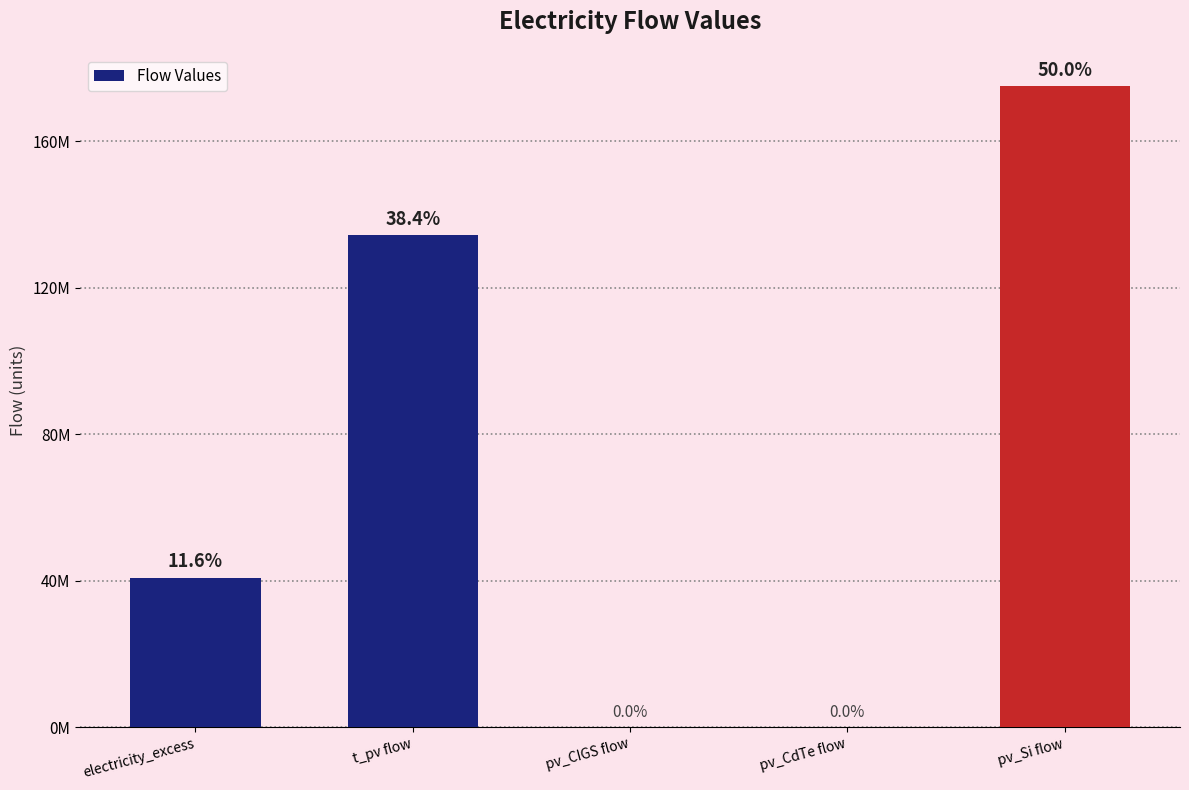

Reading left to right, extract all data points from this chart.

40777340.4	134336865.5	0.0	0.0	175114206.0